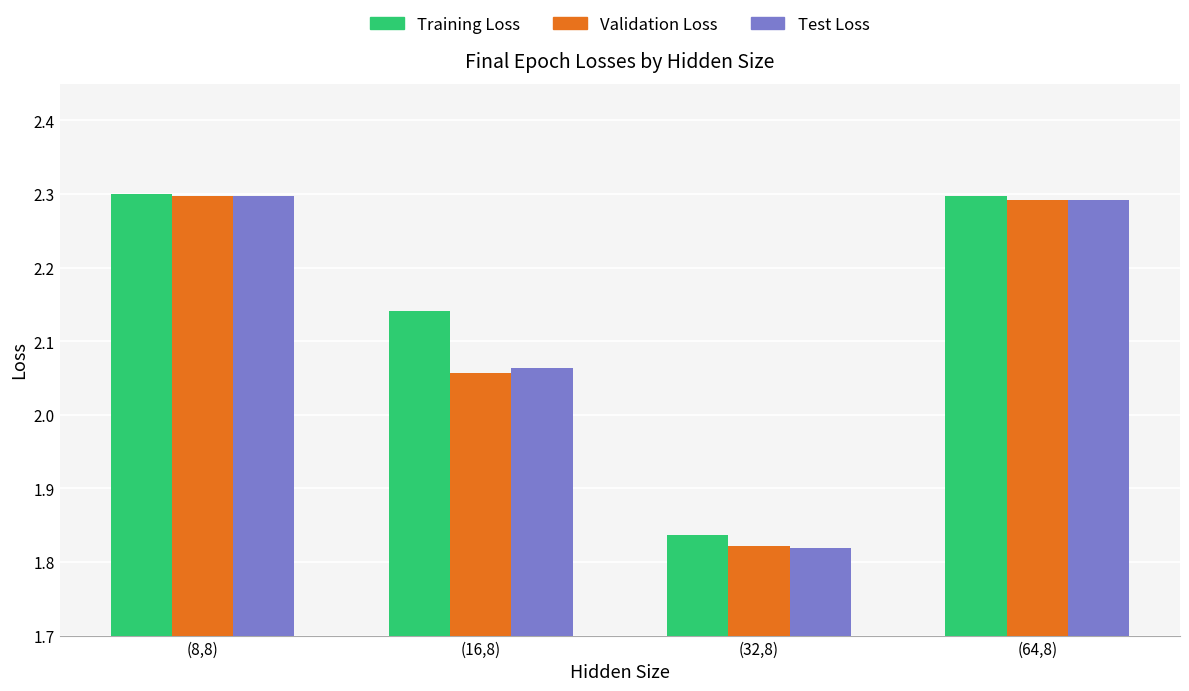

What position from the right is (64,8)?

1